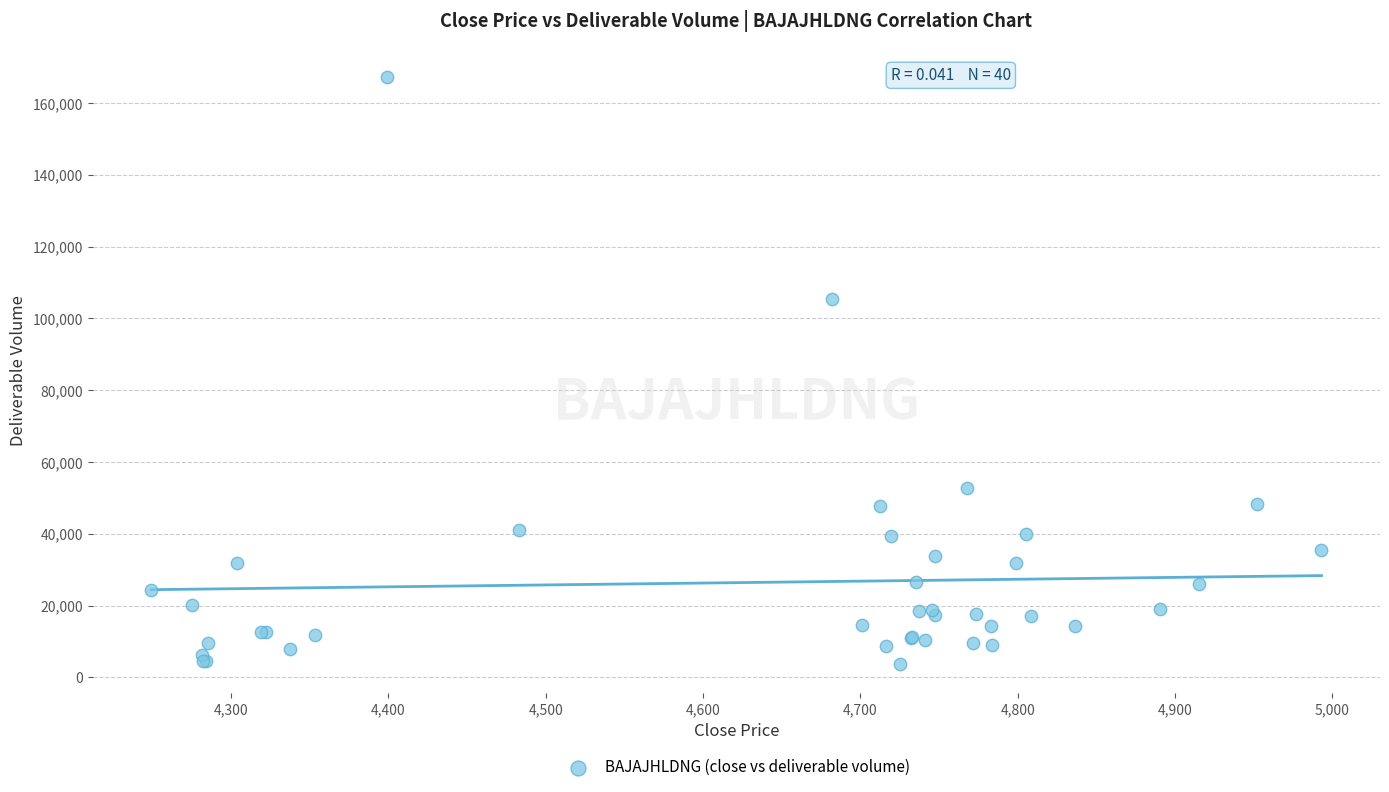

What Y value in the scatter plot is closest to 85484?

105463